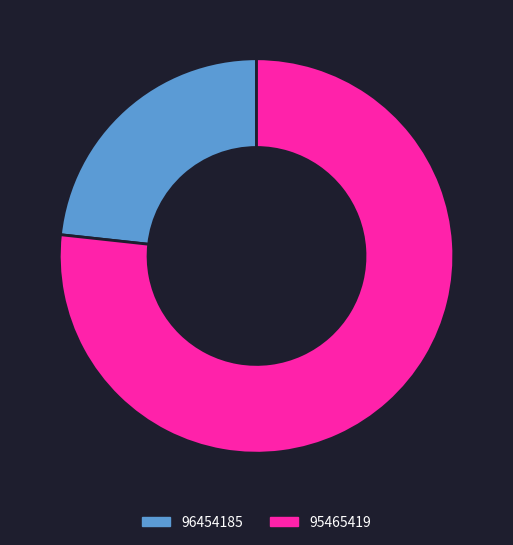

Does any single category account for the majority?

Yes